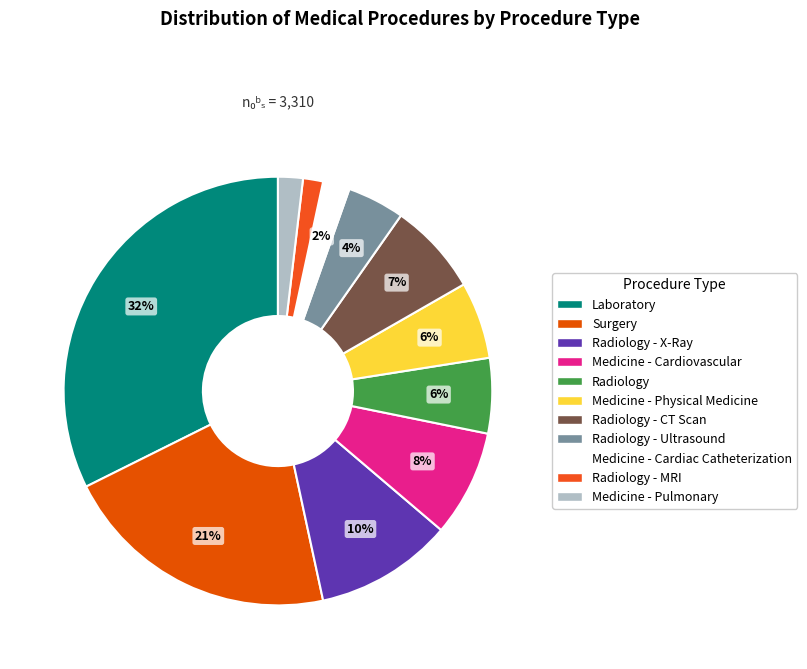

To the nearest percent, what is the combined percentage of Medicine - Cardiac Catheterization and Medicine - Pulmonary?

4%